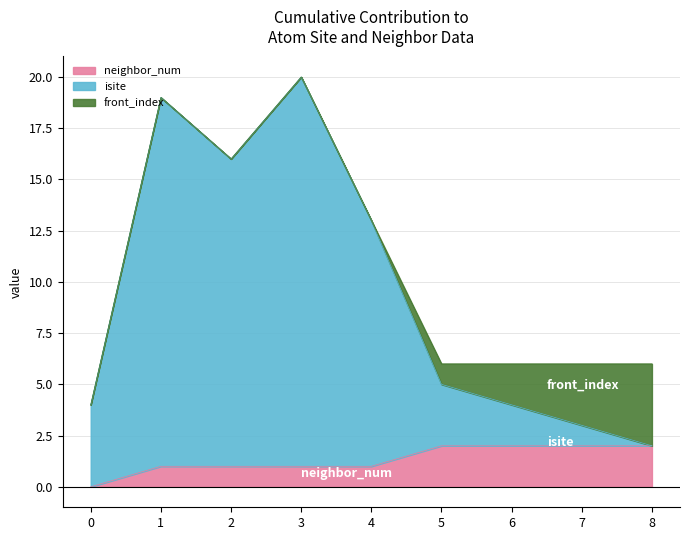

How many values in the neighbor_num series are below 1?

1